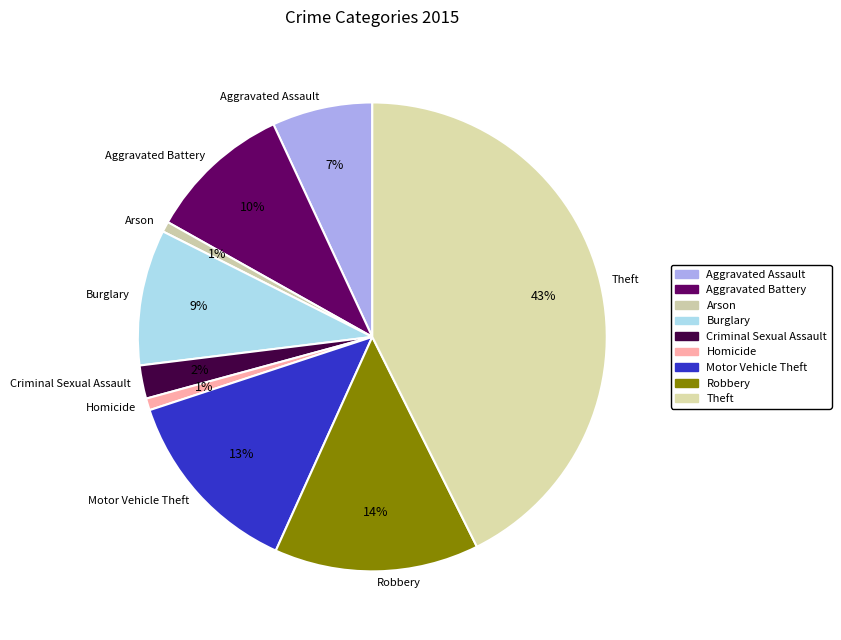

Count the number of slices in the pie.

9